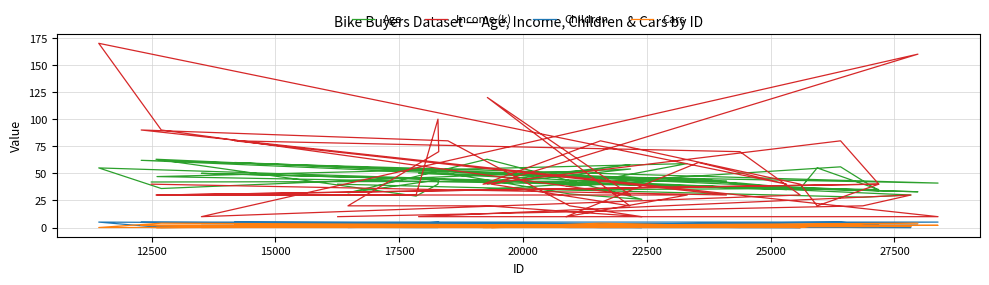

Reading right to left, transcribe all the data shown in this chart.

Age: 40	28	30	50	41	62	50	31	26	63	32	44	40	29	63	34	56	35	35	36	55	35	47	59	38	45	35	55	36	54	40	58	43	33	50	36	41	60	43	42
Income (k): 10	20	30	10	10	90	80	20	10	20	20	70	100	30	30	40	80	40	80	40	20	40	30	30	10	60	40	170	90	30	120	20	40	160	10	30	70	80	30	40
Children: 4	0	0	2	5	5	2	0	0	2	0	5	0	0	1	2	5	2	0	0	2	2	1	3	2	1	2	5	0	3	2	2	1	2	2	0	0	5	3	1
Cars: 2	1	1	1	2	2	2	1	1	0	2	2	1	1	0	1	3	0	4	0	2	1	0	2	1	1	1	0	4	2	1	2	0	4	0	0	1	2	1	0